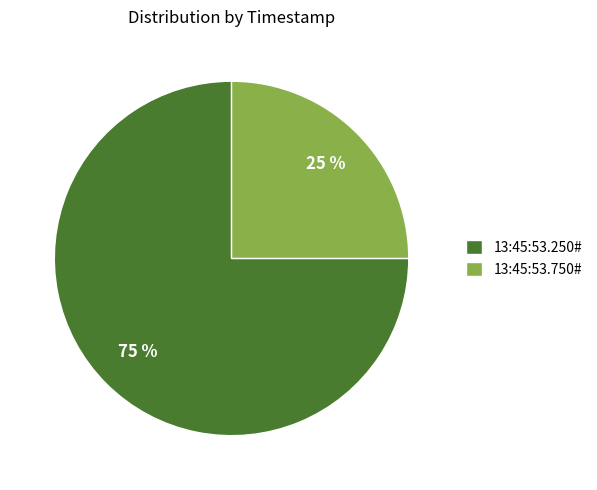

Is it true that 13:45:53.250# is 86% of the pie?

False